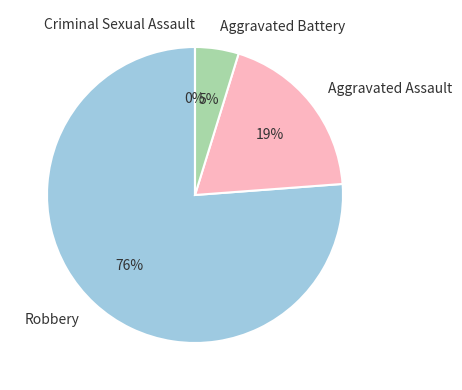

What is the change in value from Aggravated Assault to Aggravated Battery?

-3